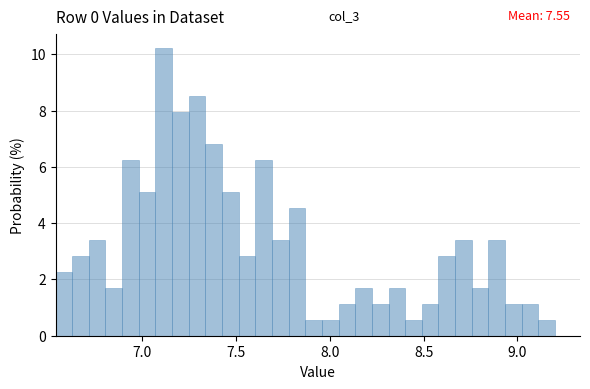

Around what value on the x-axis is the tallest bar? Give the approximate position of its centre, as read against the axis.

7.10